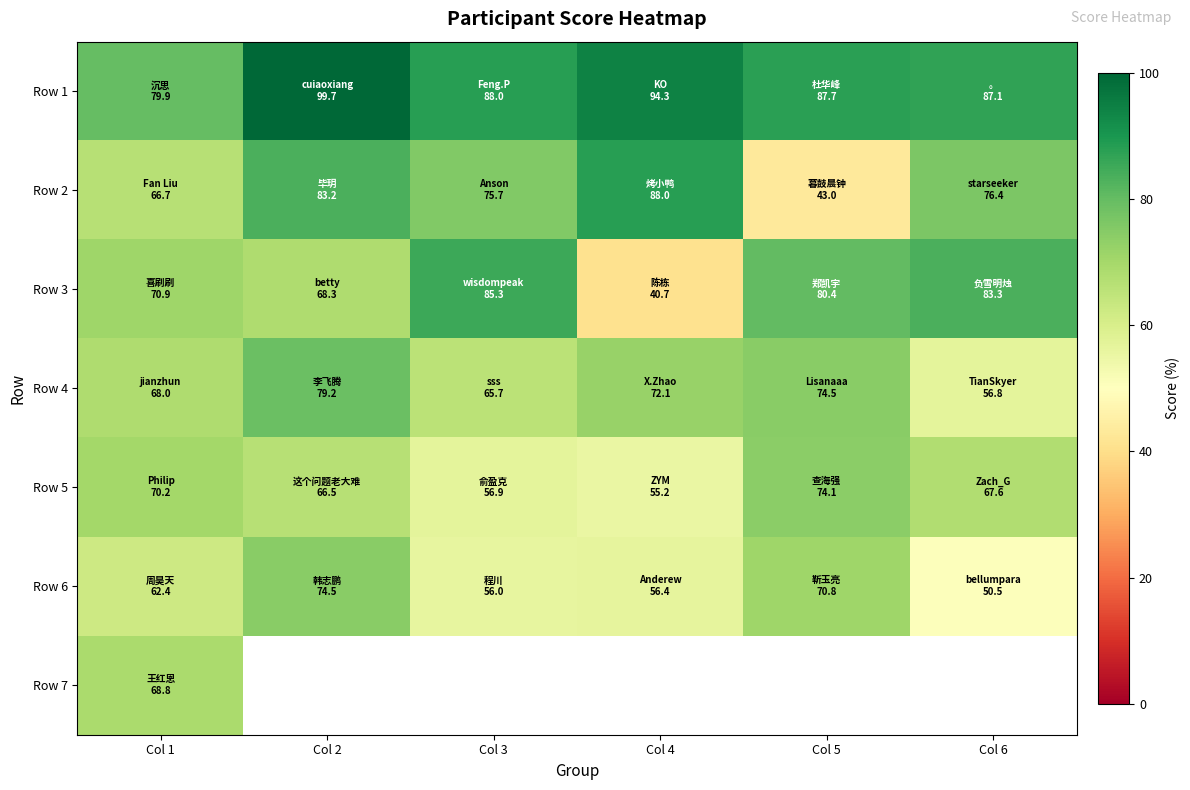

Rank the series by their maximum value, from lowest to highest.

Row 7, Row 5, Row 6, Row 4, Row 3, Row 2, Row 1